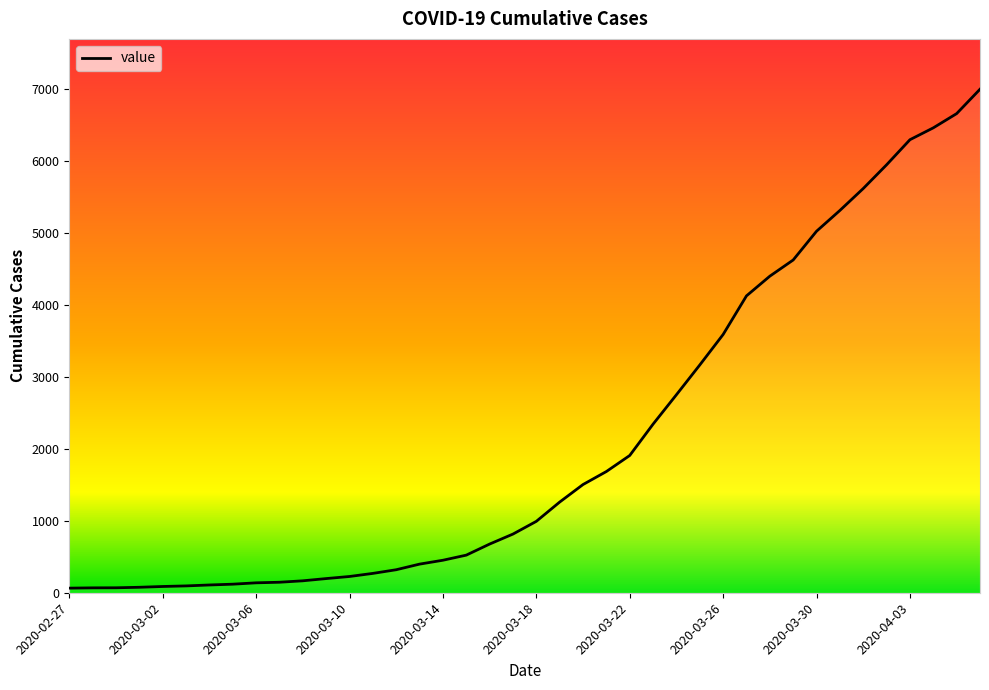

Does the chart display data point markers on the line(s)?

No